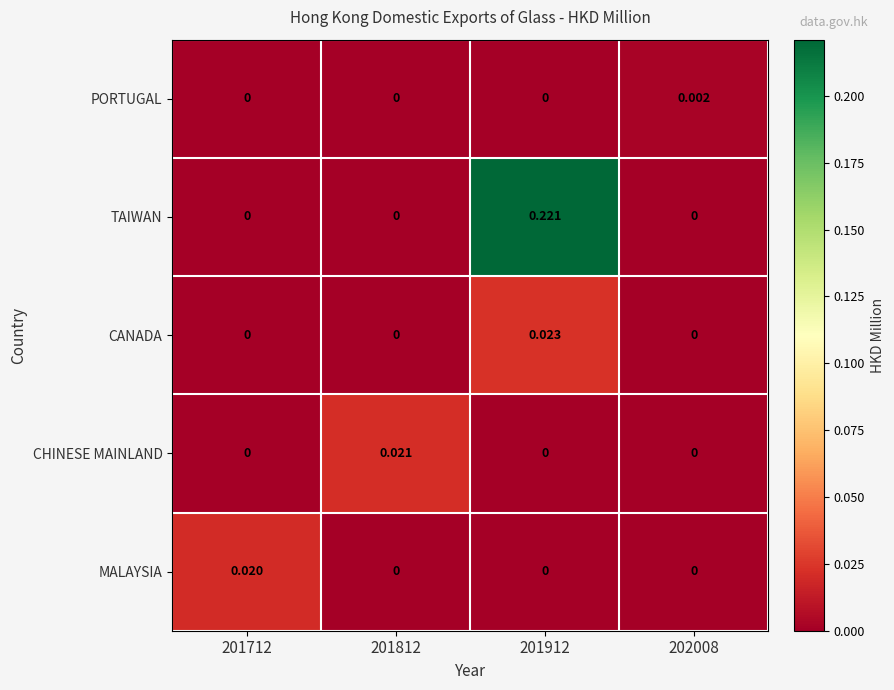

Between 201812 and 202008, which series saw the biggest shift?

CHINESE MAINLAND